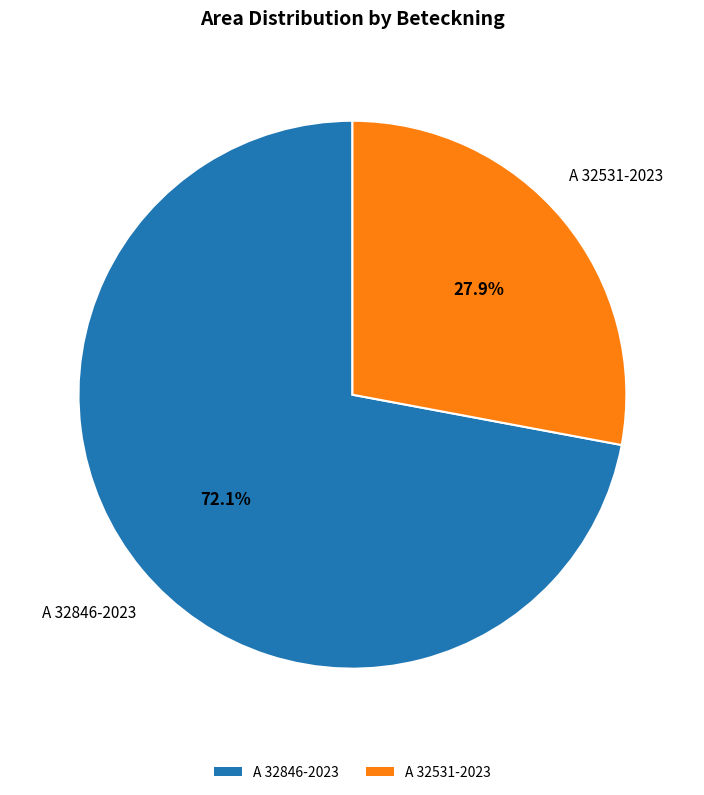

What percentage do A 32846-2023 and A 32531-2023 together represent?

100.0%